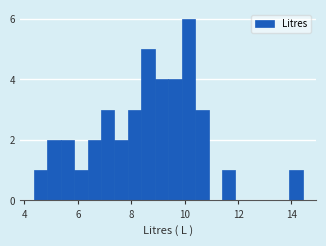

Around what value on the x-axis is the tallest bar? Give the approximate position of its centre, as read against the axis.

10.2